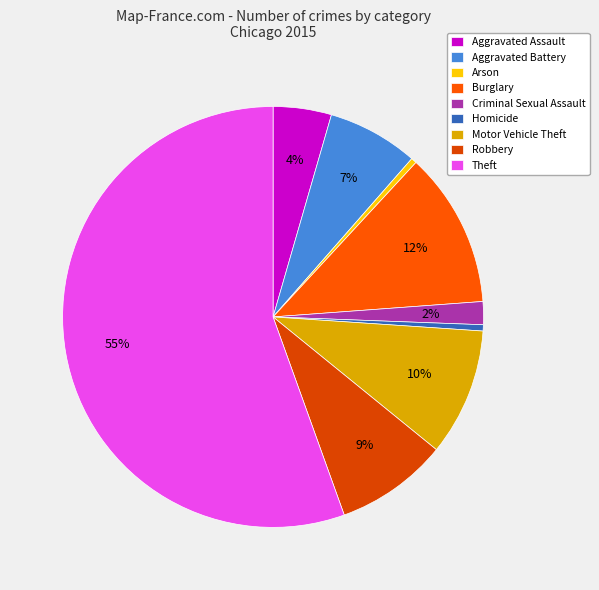

Count the number of slices in the pie.

9